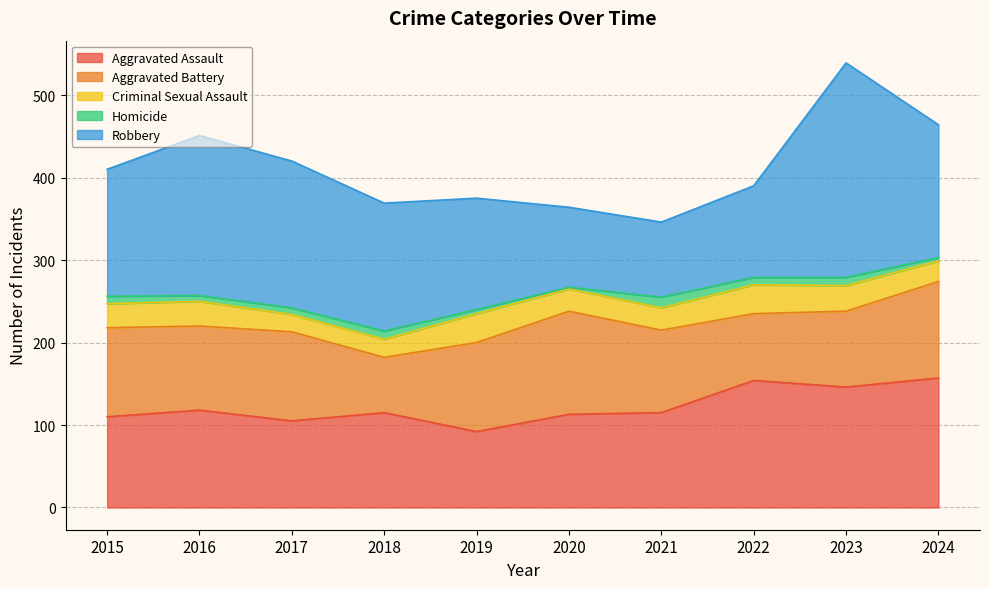

Reading left to right, transcribe all the data shown in this chart.

Aggravated Assault: 110	118	105	115	92	113	115	154	146	157
Aggravated Battery: 108	102	108	67	108	125	100	81	92	117
Criminal Sexual Assault: 29	30	21	22	35	27	27	35	31	25
Homicide: 9	7	8	10	5	2	13	9	10	4
Robbery: 154	194	178	155	135	97	91	111	260	161